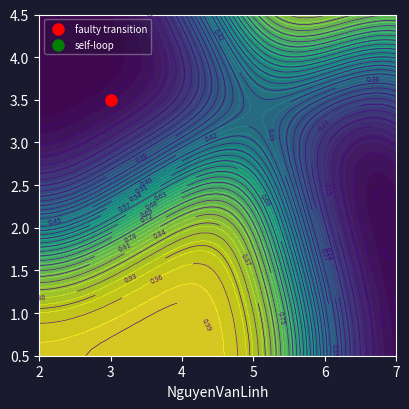

At how many categories does at least one series exceed 7?

2